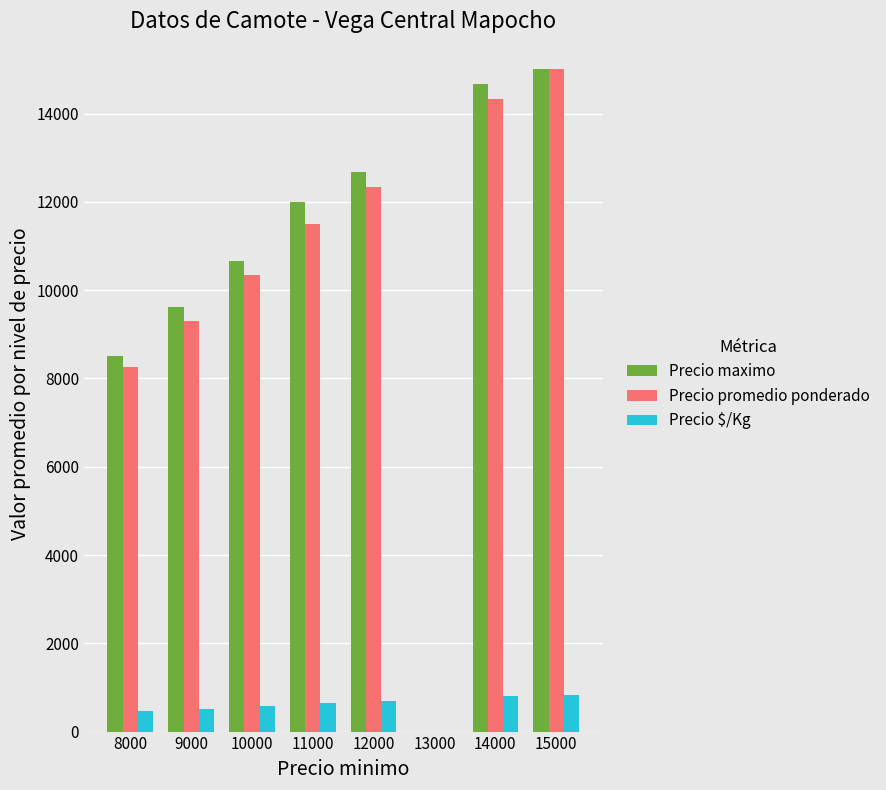

Where is Precio promedio ponderado nearest to the value 7500?

8000